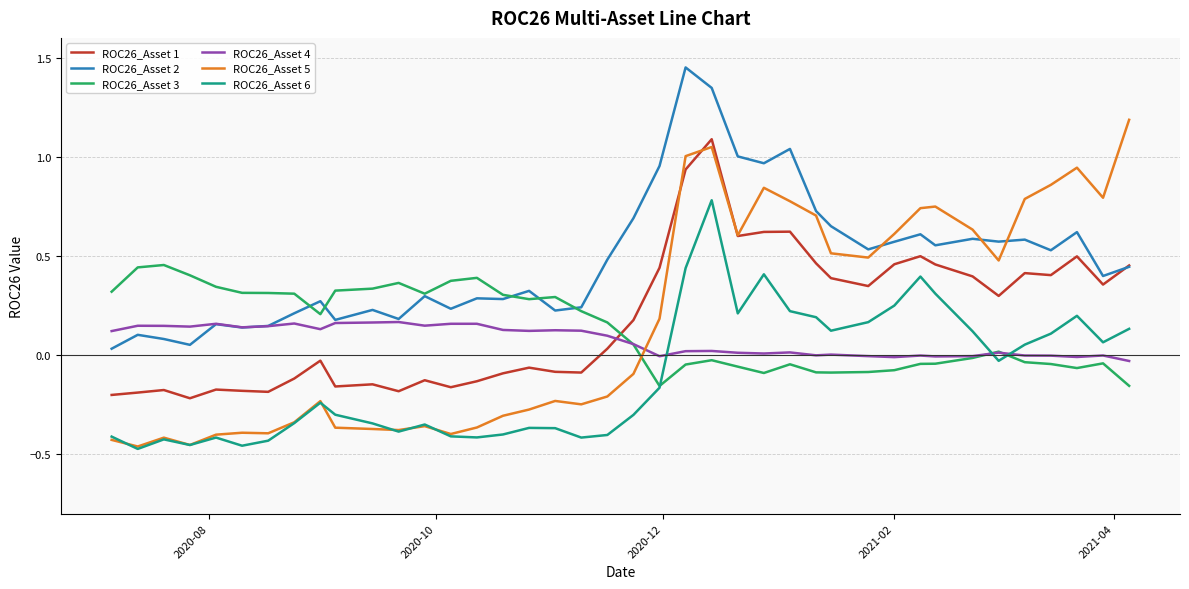

Which series has the largest range (max minus min)?

ROC26_Asset 5